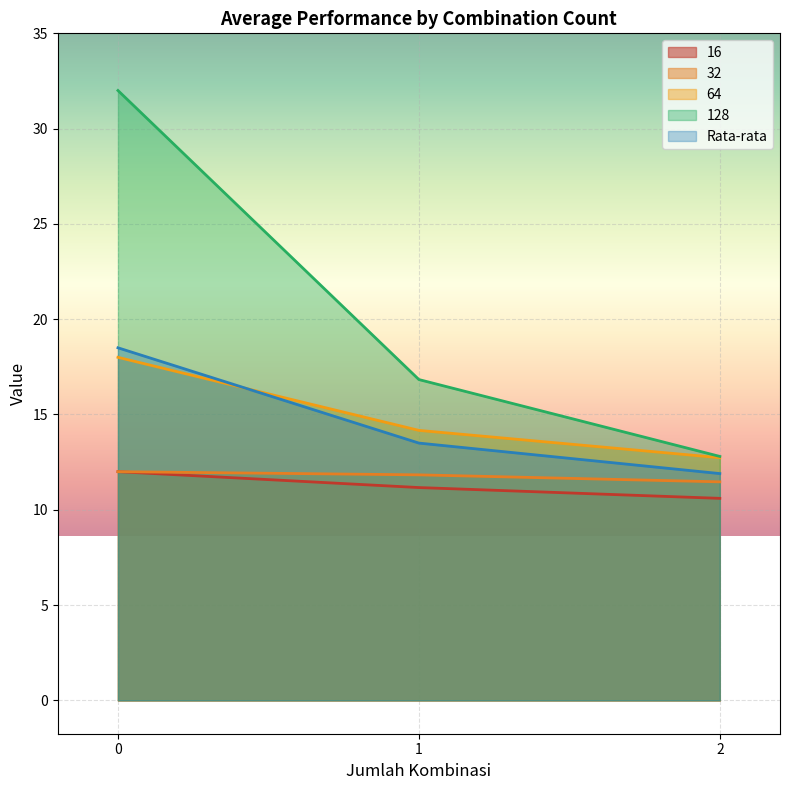

At how many categories does at least one series exceed 12?

3